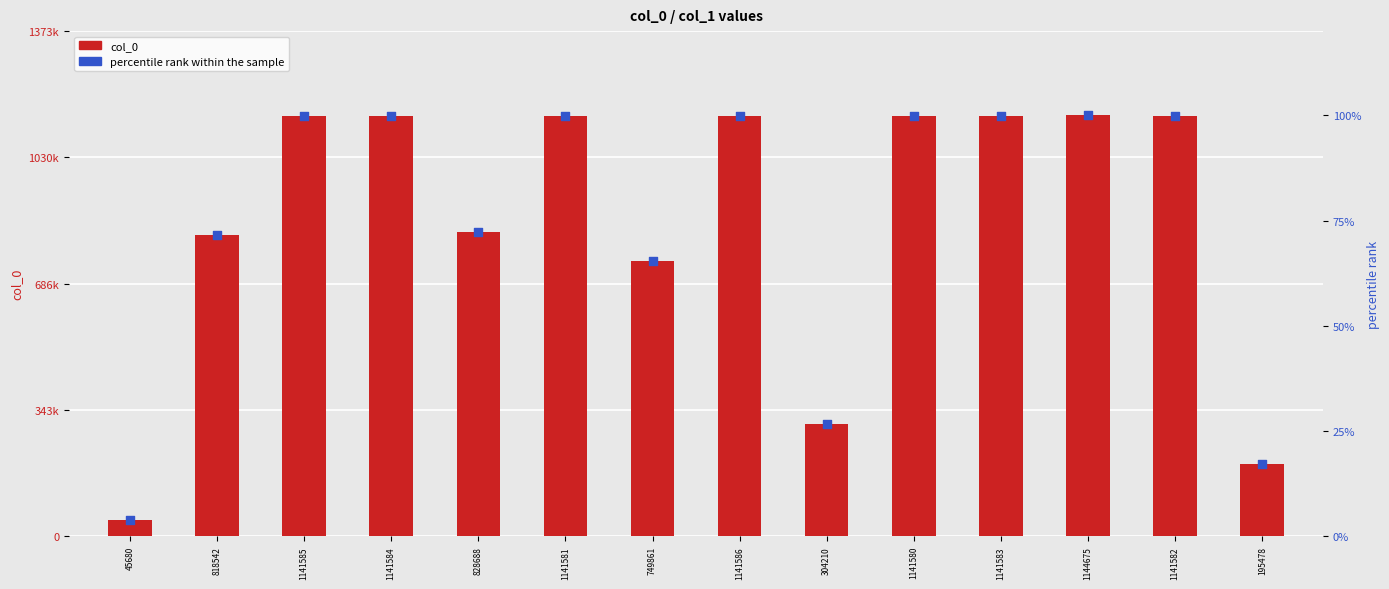

Which series has the largest Y range (max minus min)?

col_0